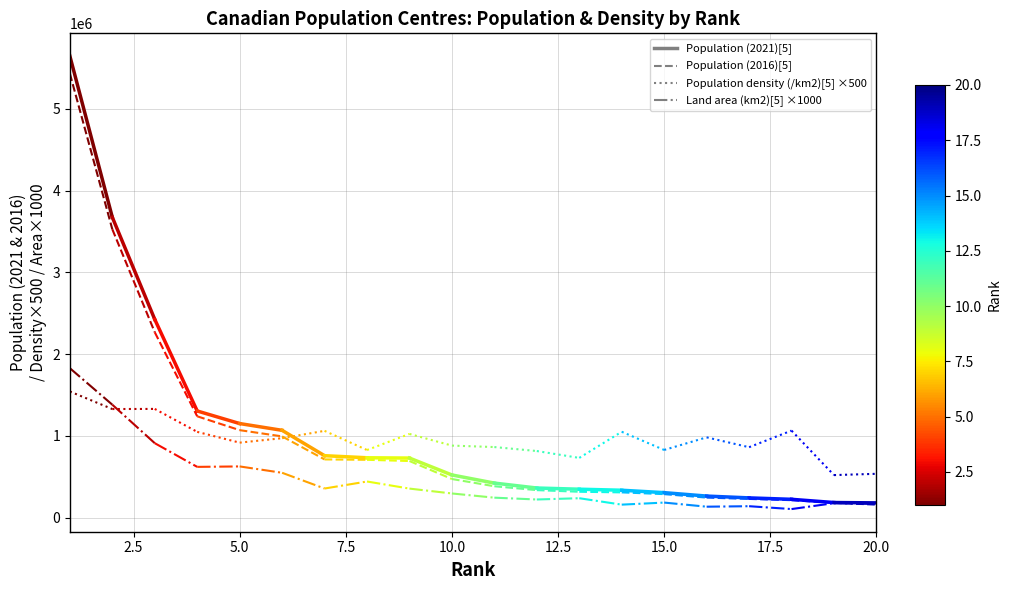

What is the spread (max minus min) of values at 2.5?

2346019